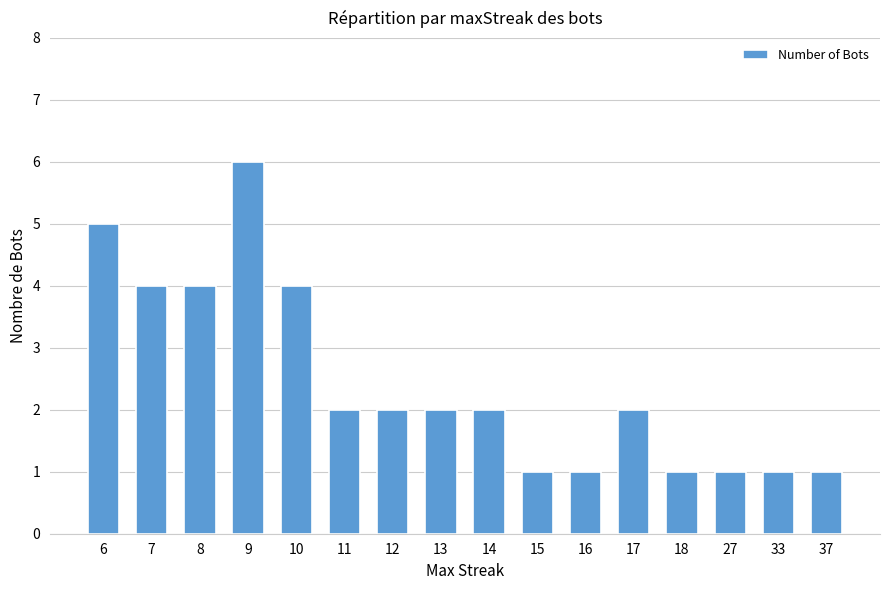

Where does the data first go above 2?

6